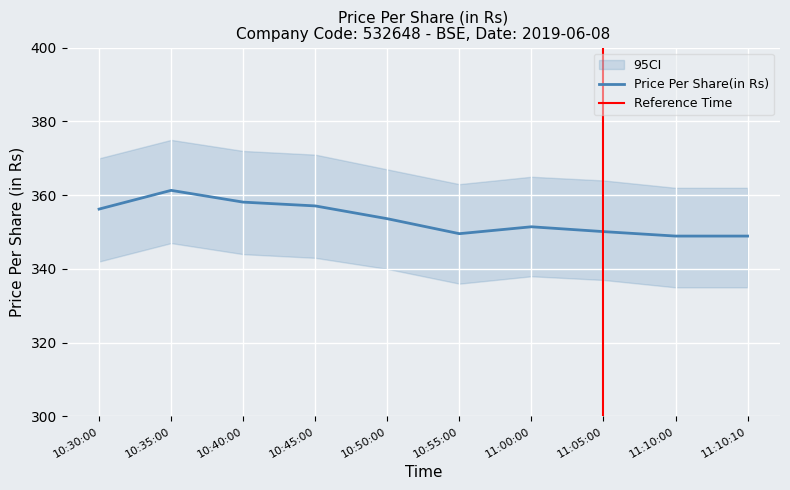

Rank the categories by value from lowest to highest.

11:10:00, 11:10:10, 10:55:00, 11:05:00, 11:00:00, 10:50:00, 10:30:00, 10:45:00, 10:40:00, 10:35:00